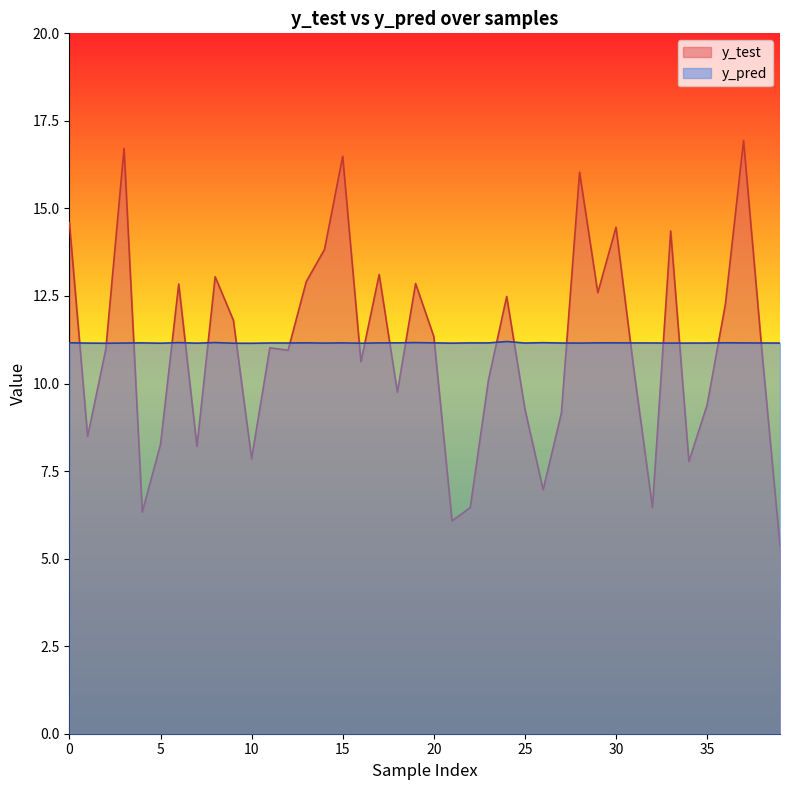

What is the smallest value displayed?

5.4